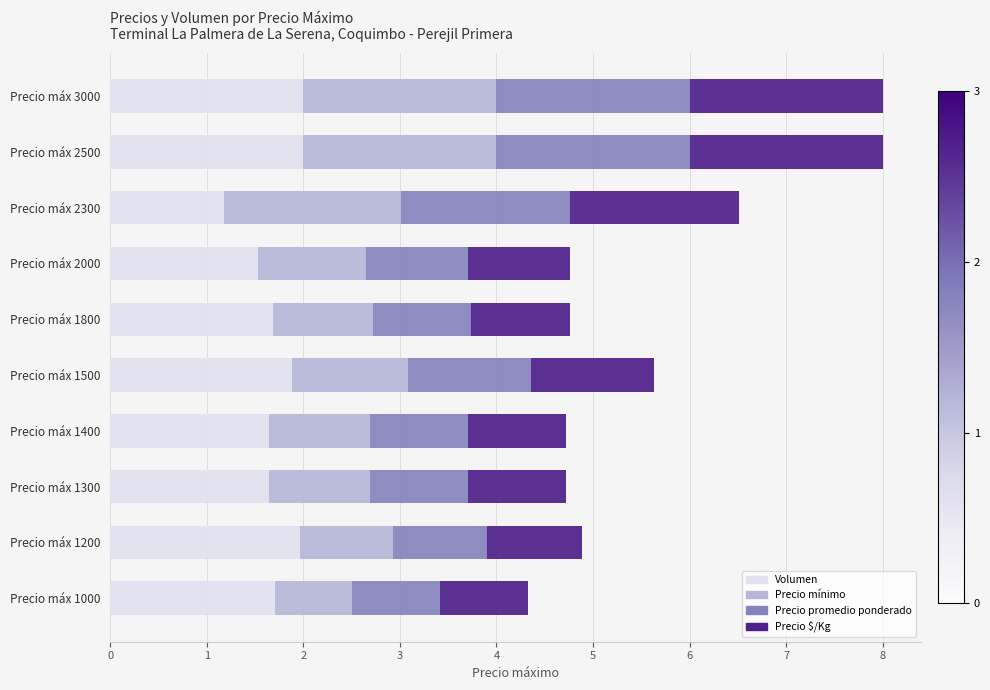

What is the total value across all series at Precio máx 2500?

8.0